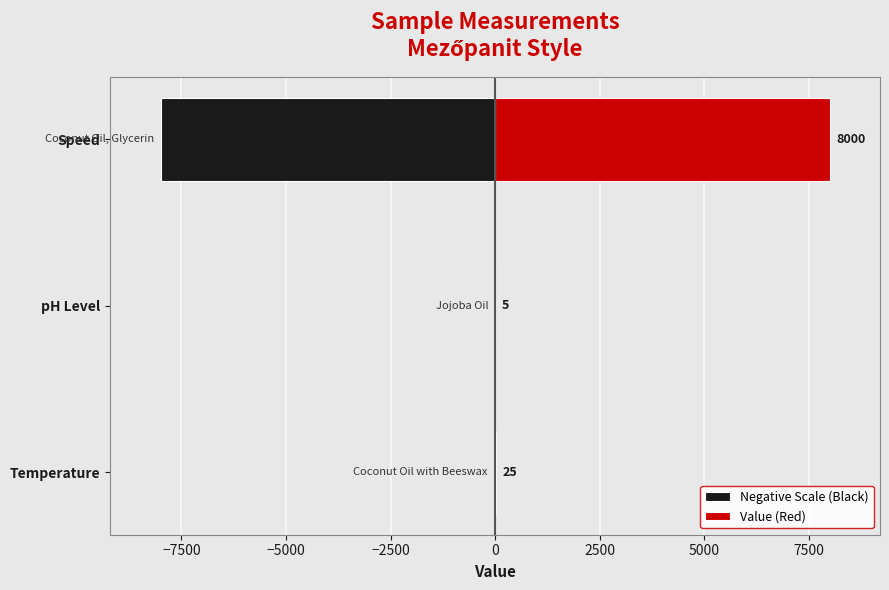

How many groups of bars are there?

3